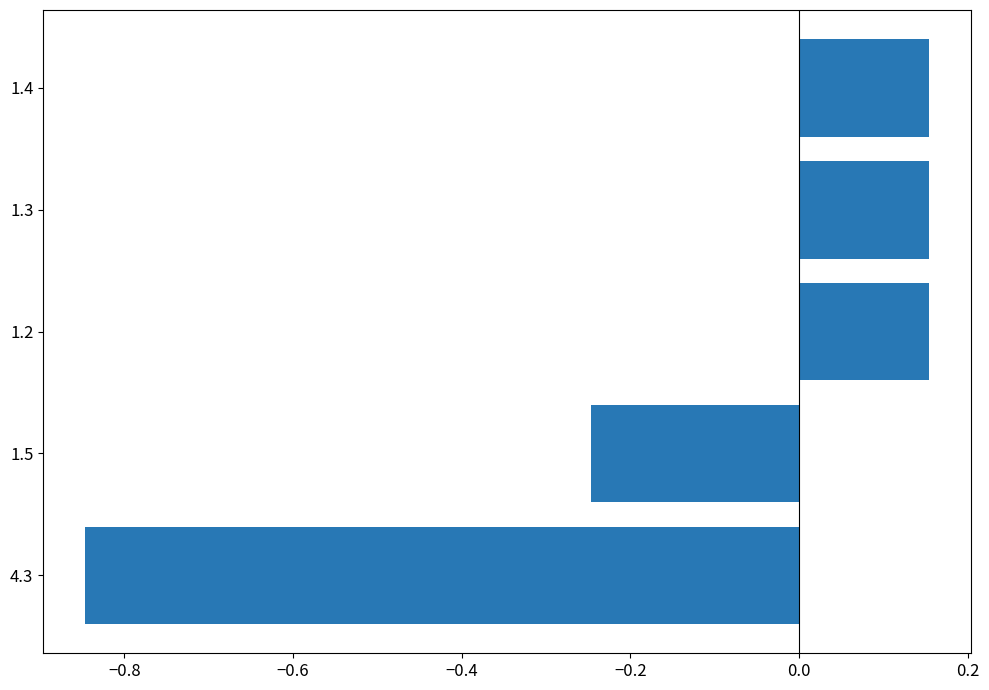

At which category does the chart reach its minimum across all series?

4.3